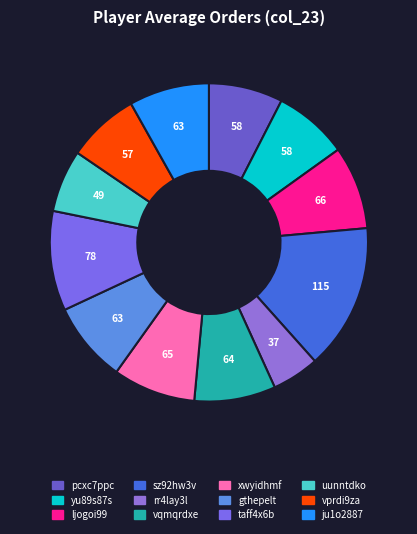

Count the number of slices in the pie.

12